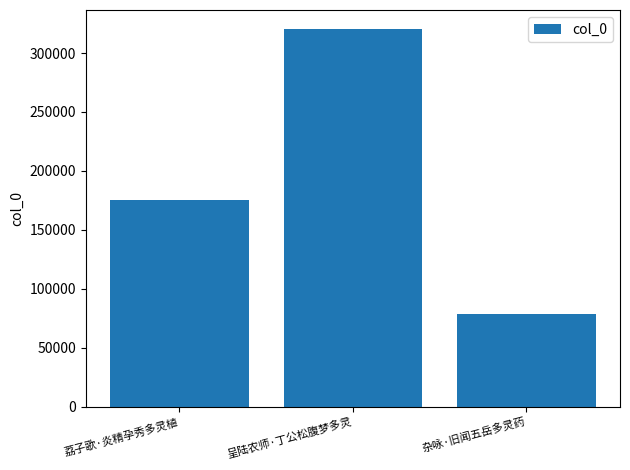

True or false: the data shows 276405 at 荔子歌·炎精孕秀多灵植.

False